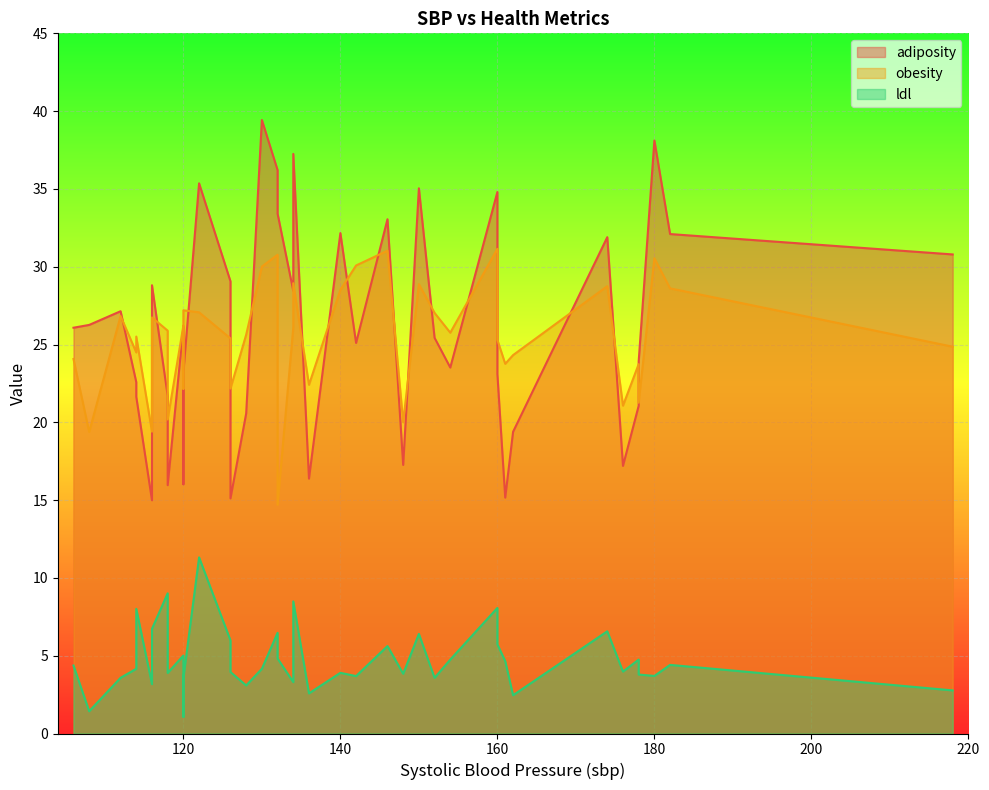

At which label does ldl reach its peak?

122